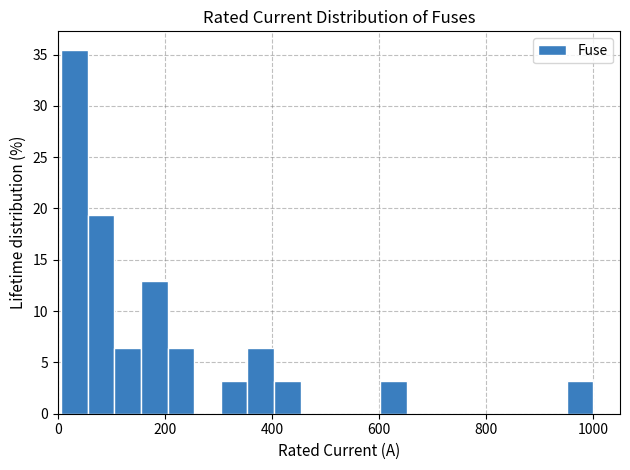

Read against the x-axis, roughly where is the centre of the tallest bar?

40